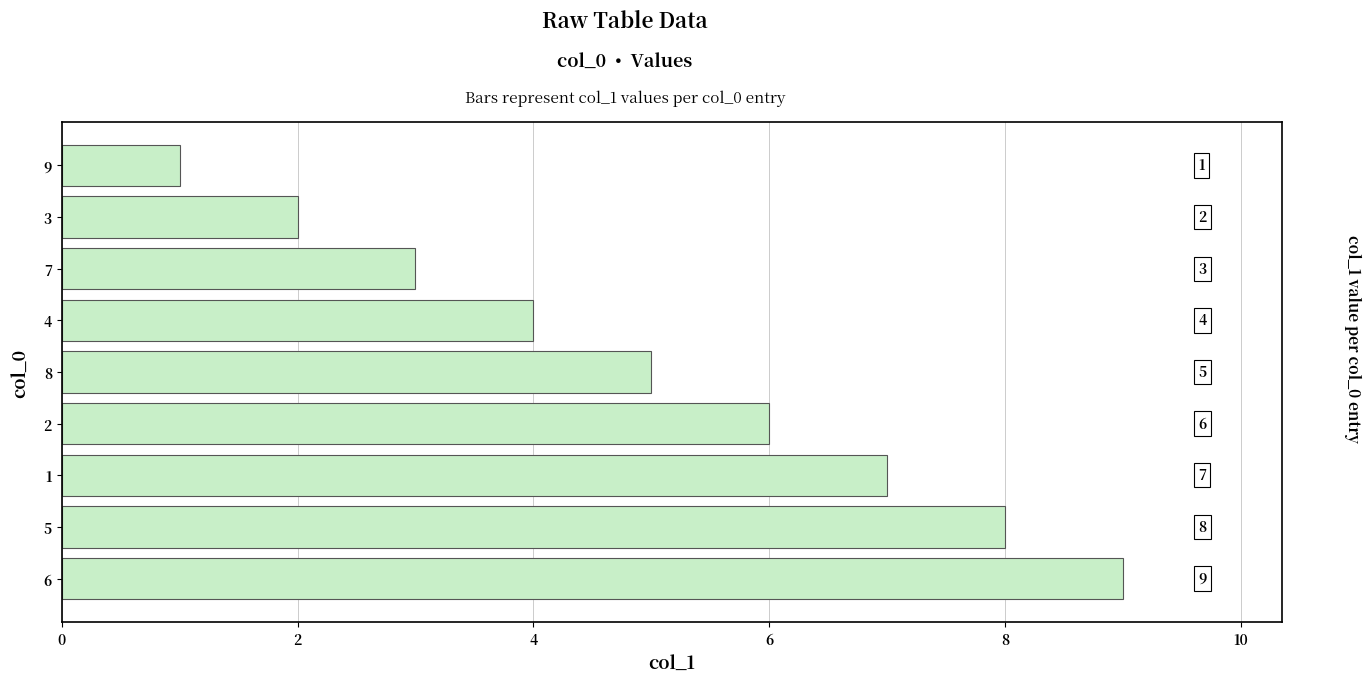

Are the bars grouped side by side (vs. stacked)?

No